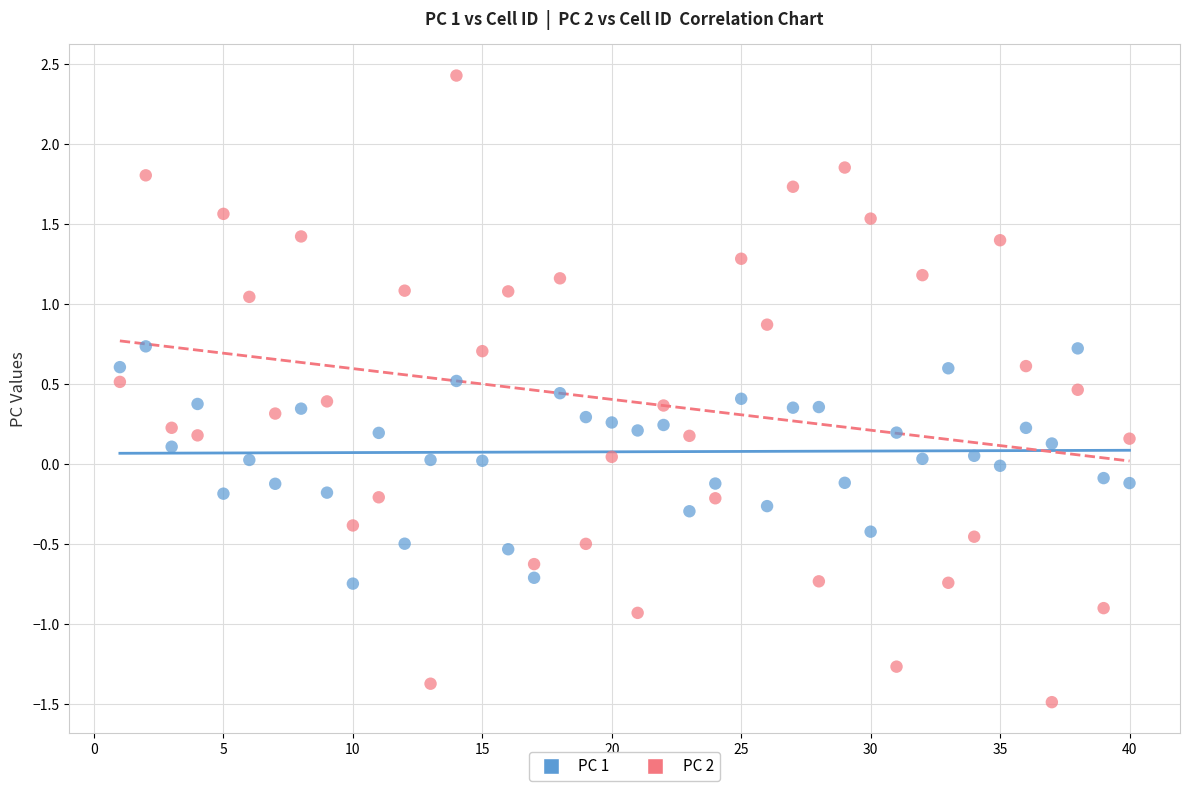

Which series reaches the maximum Y coordinate?

PC 2